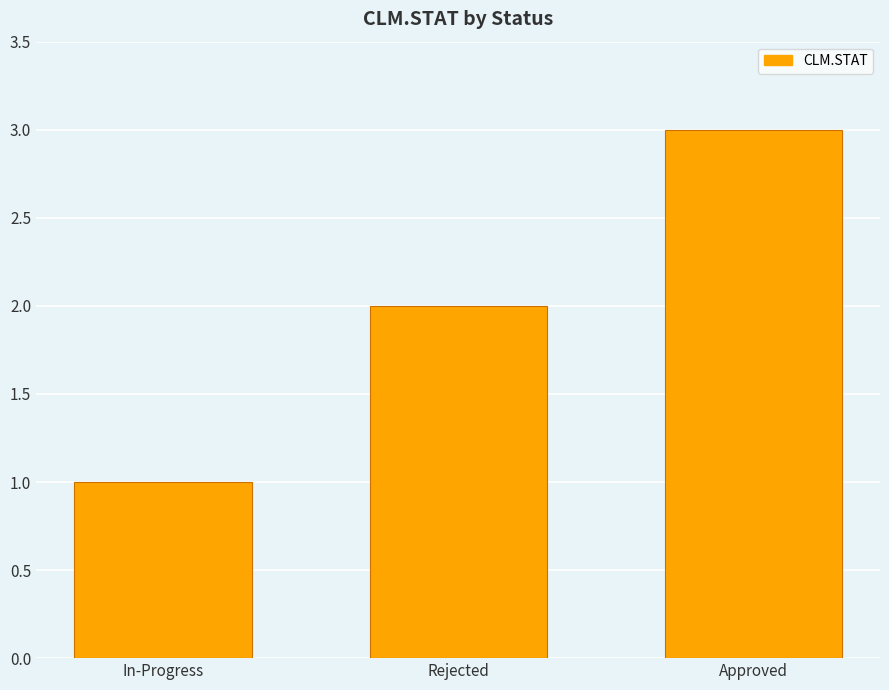

Does the chart contain stacked bars?

No